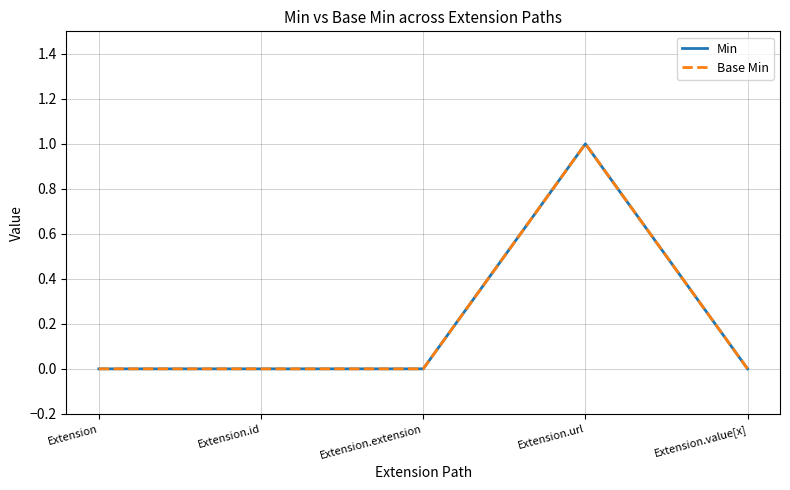

What is the sum of the Min values at Extension.extension and Extension.url?

1